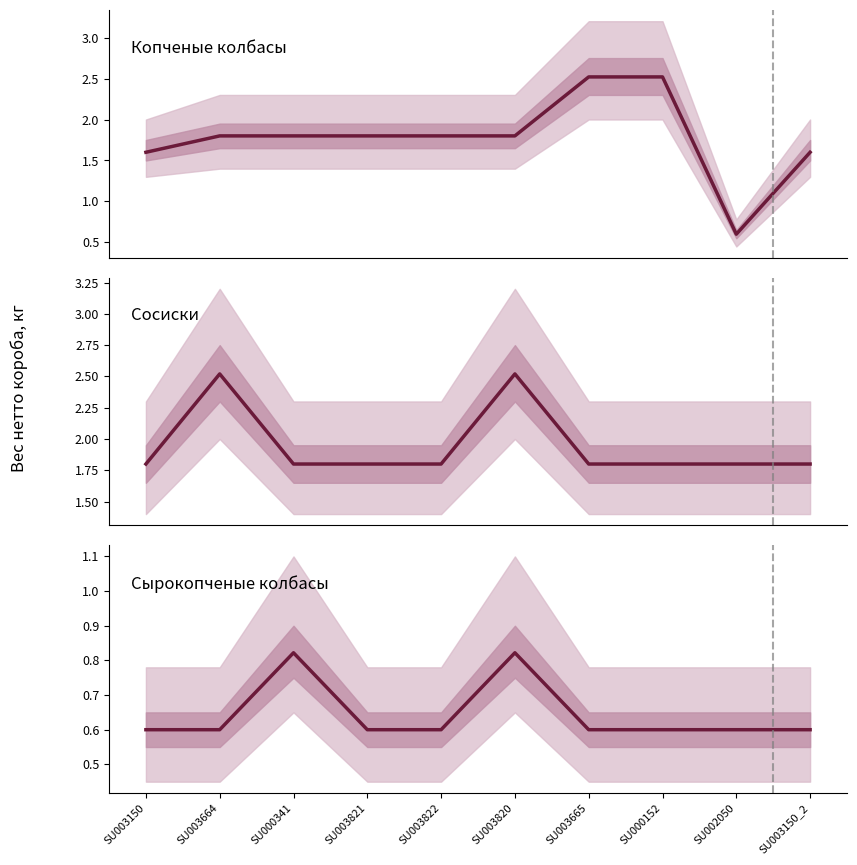

Is it true that Сырокопченые колбасы equals 0.3 at SU000152?

False